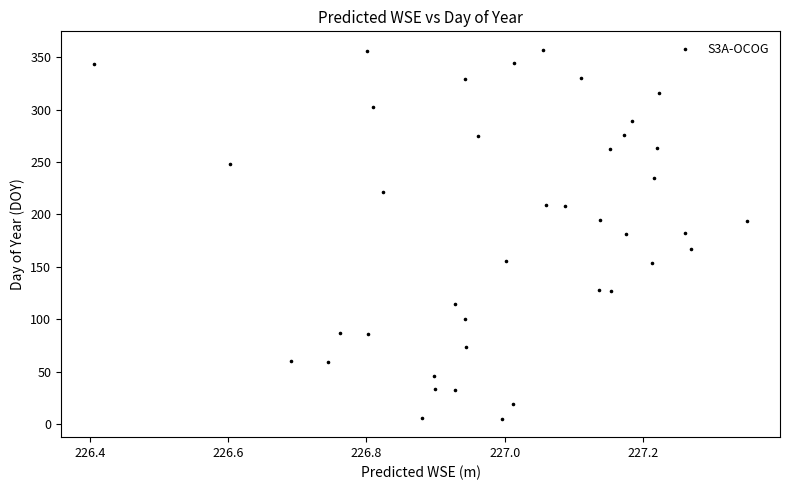

What is the range of Y values (max minus min)?

352